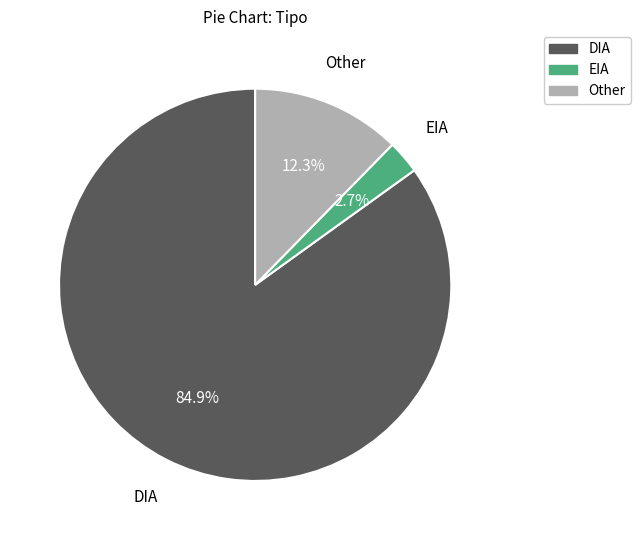

To the nearest percent, what portion does Other represent?

12%